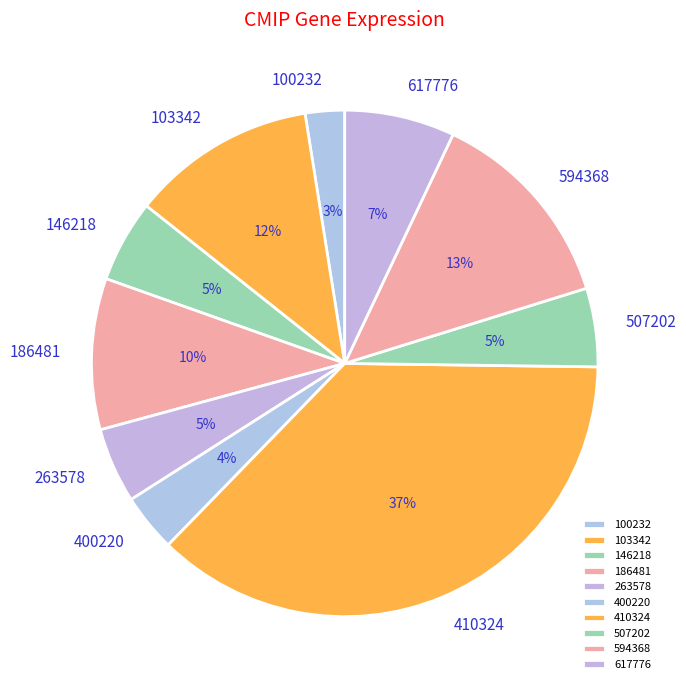

Is 103342 the majority of the pie?

No